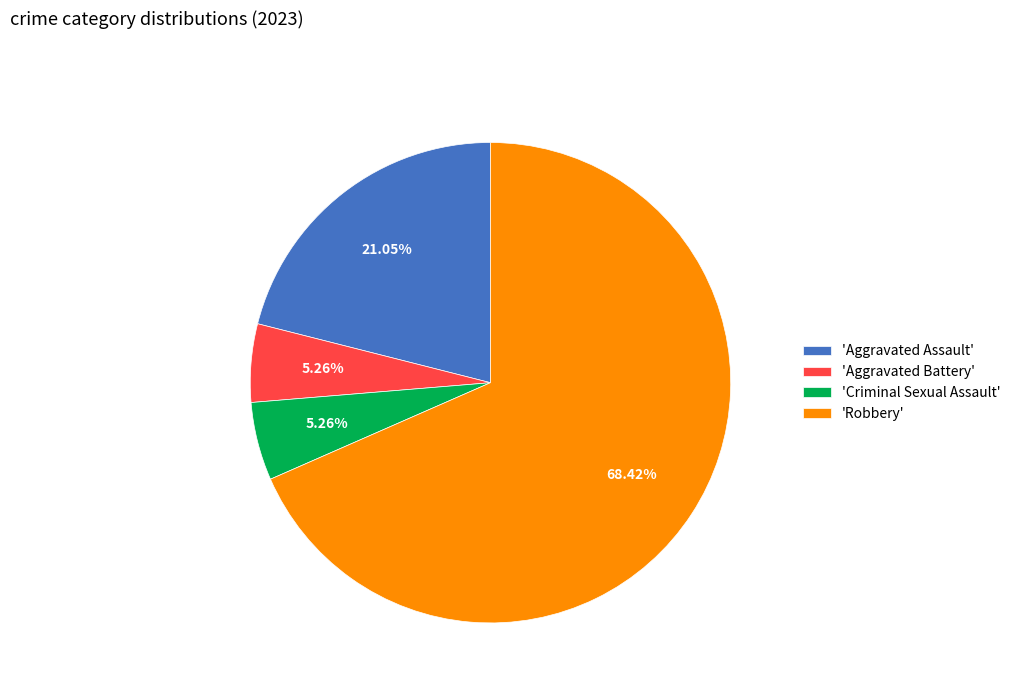

Is there any slice that represents more than half of the pie?

Yes